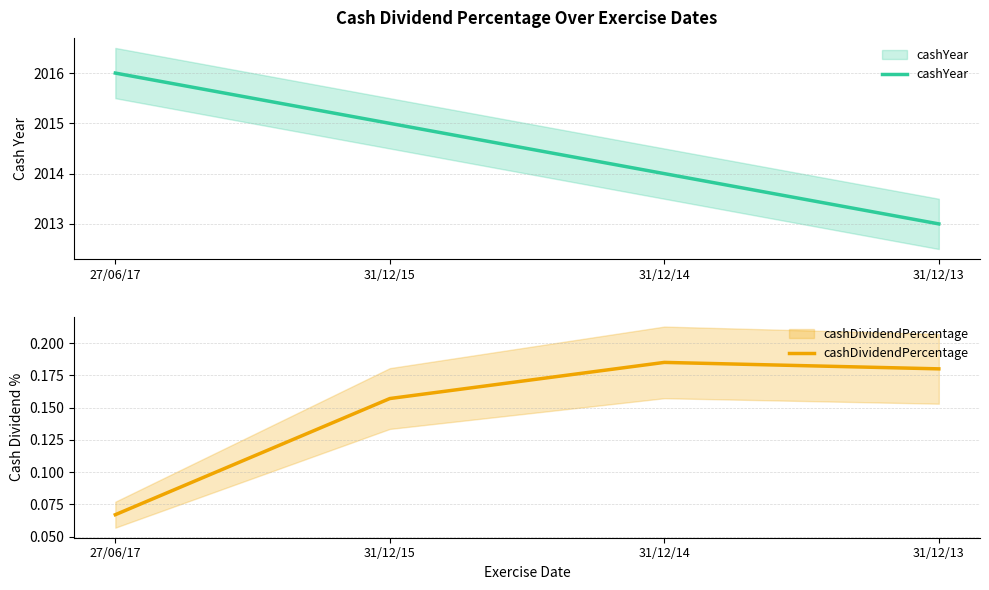

What is the label of the 4th point from the right?

27/06/17